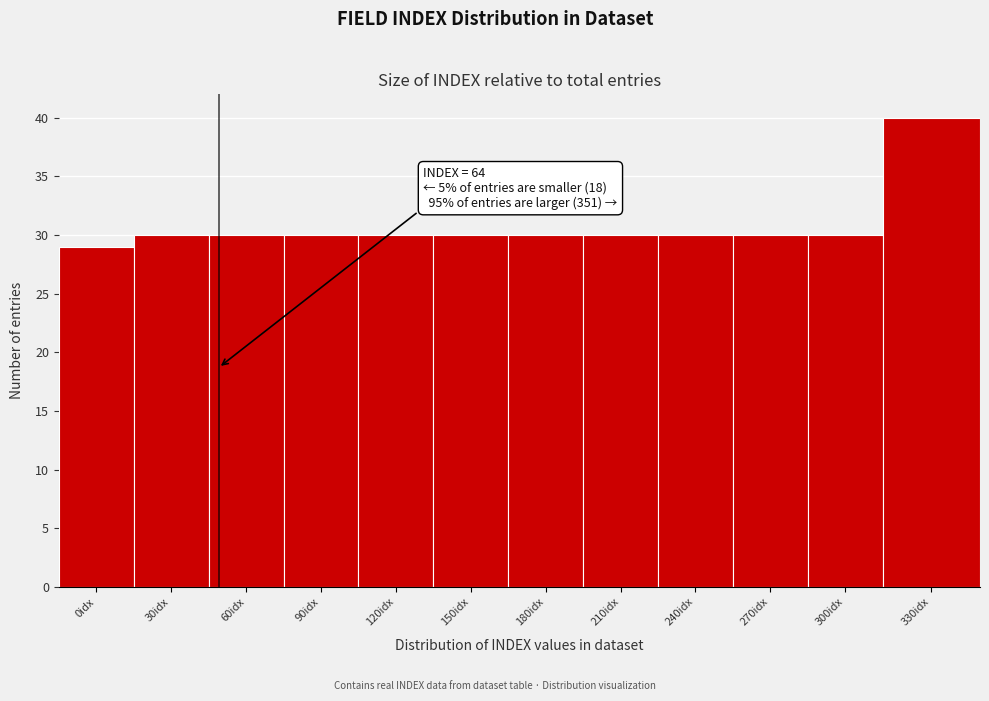

Reading left to right, extract all data points from this chart.

0idx=29	30idx=30	60idx=30	90idx=30	120idx=30	150idx=30	180idx=30	210idx=30	240idx=30	270idx=30	300idx=30	330idx=40